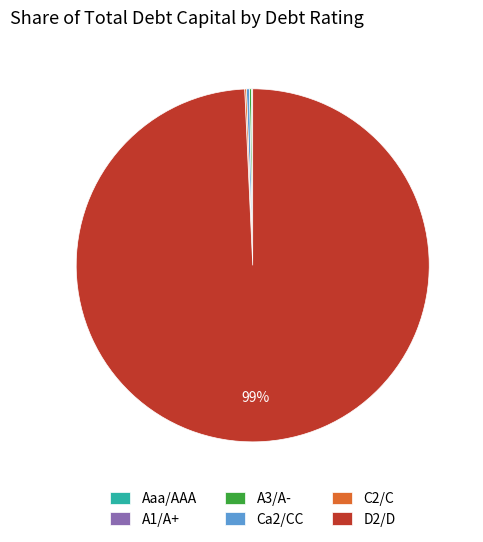

What is the majority slice?

D2/D